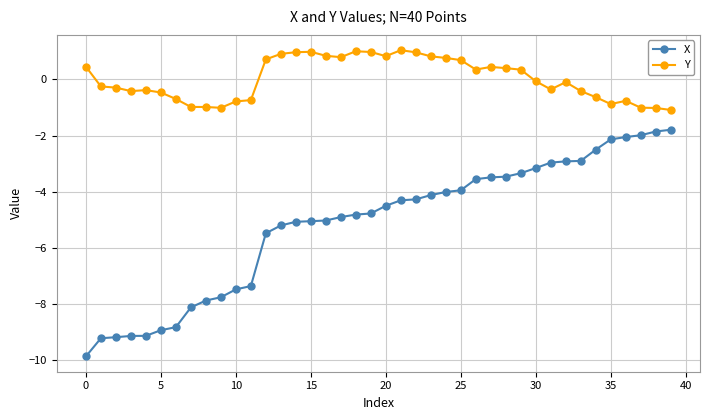

How many lines are shown in the chart?

2